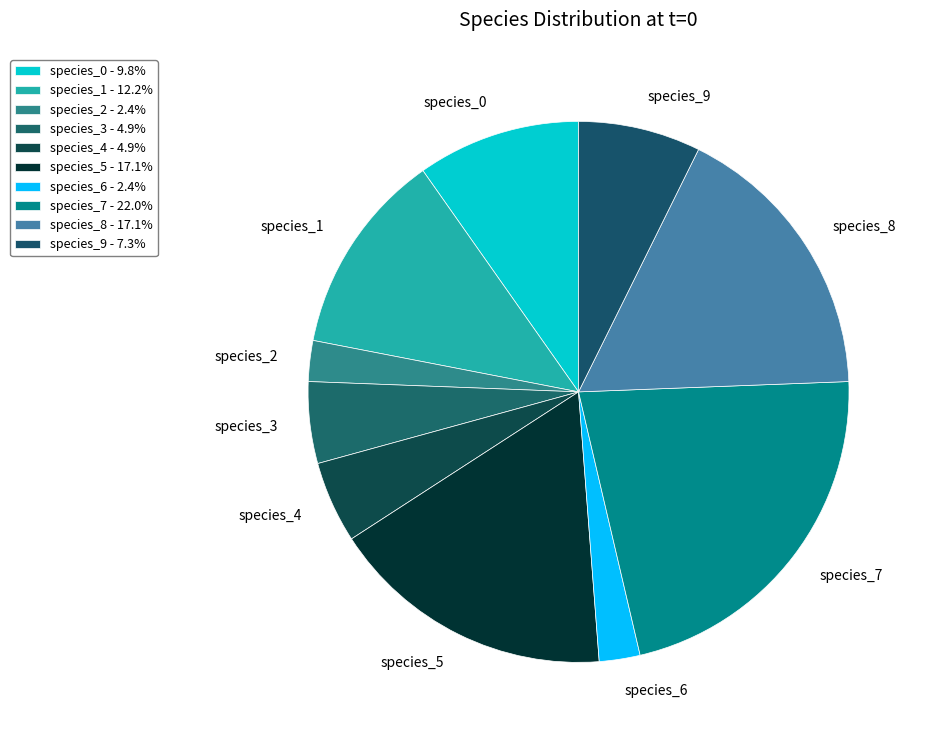

Does species_0 represent more than half of the total?

No